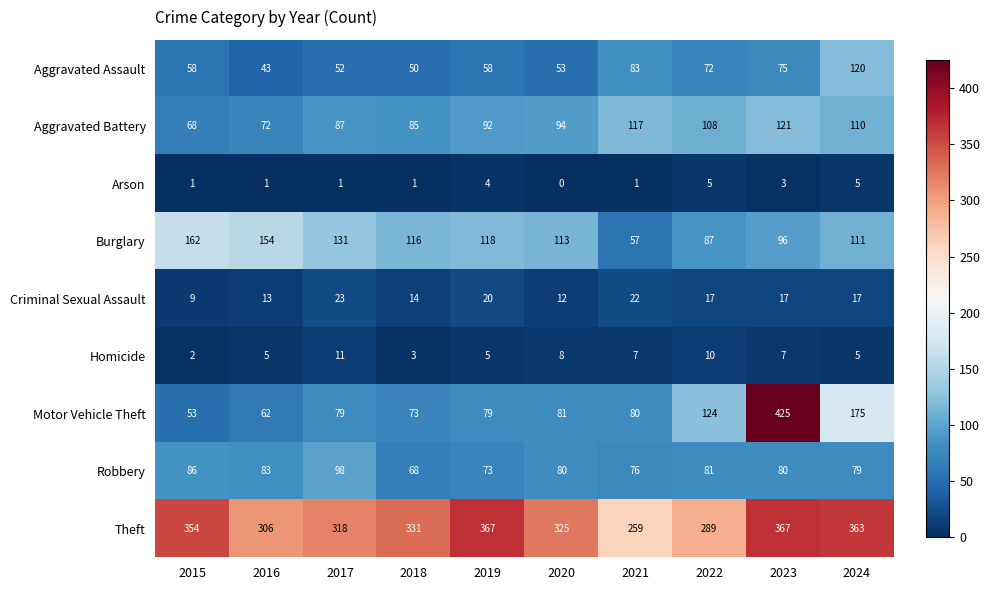

At how many categories does at least one series exceed 138?

10